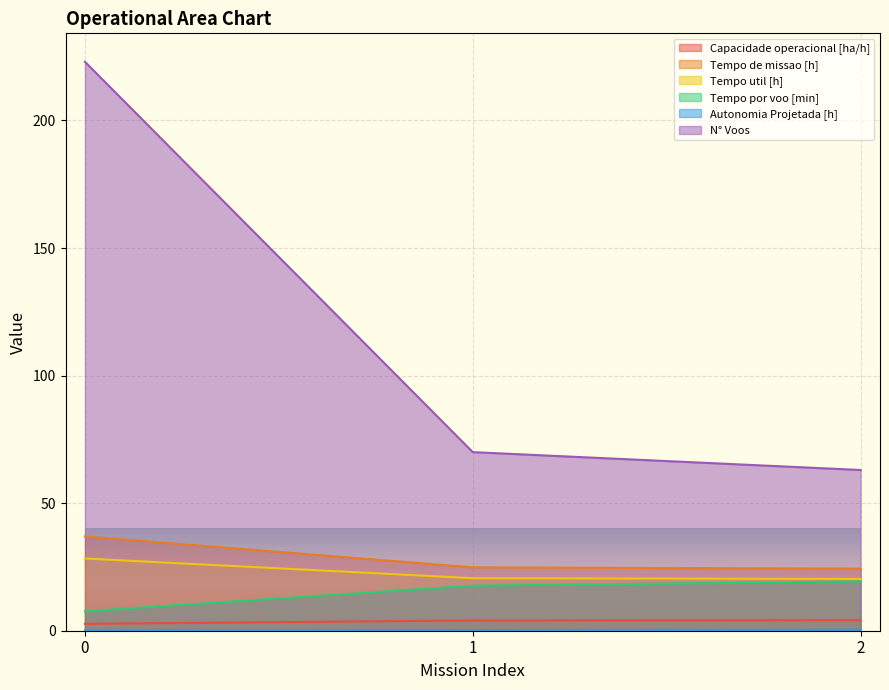

How many series are shown in this chart?

6